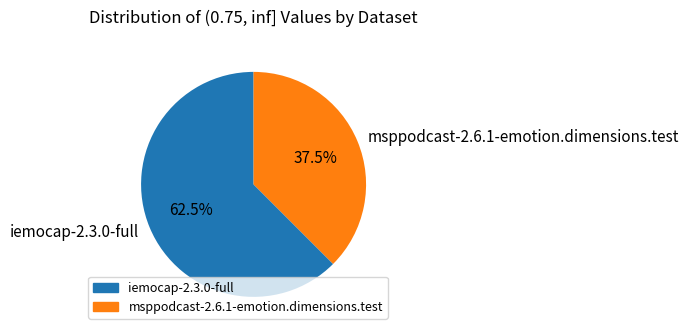

Count the number of slices in the pie.

2